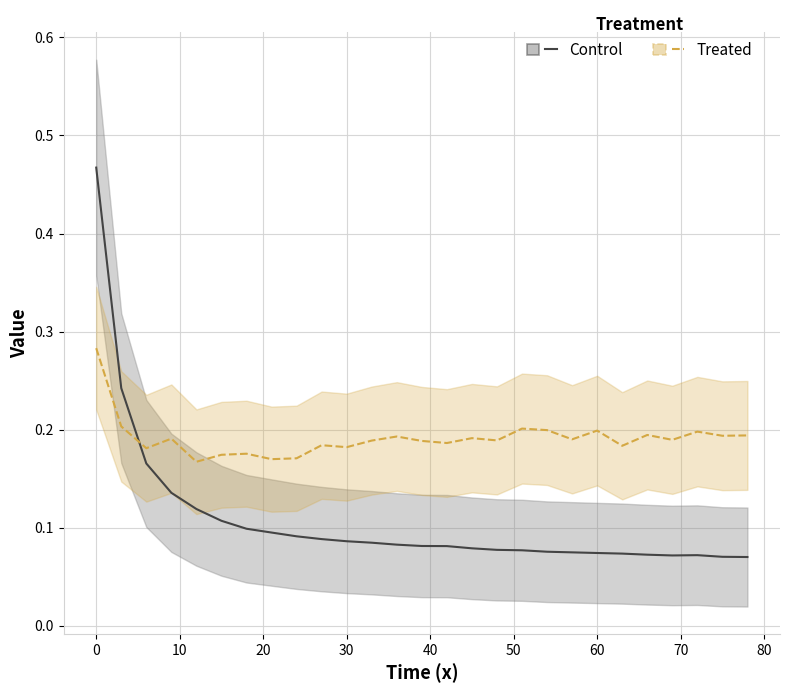

Read the Treated value at 0.

0.3